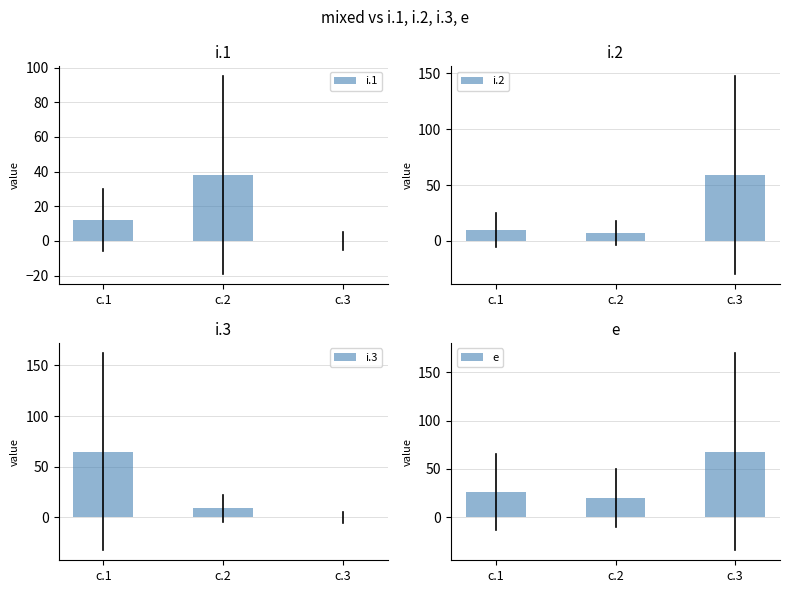

How many data points in i.3 are above 9?

1